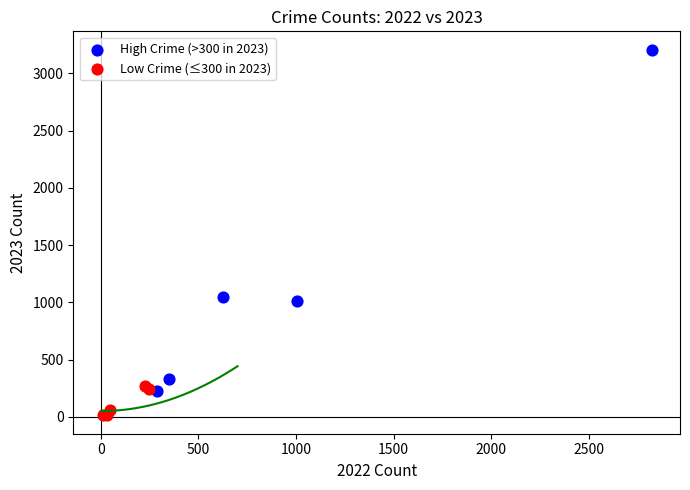

Which series reaches the maximum Y coordinate?

High Crime (>300 in 2023)